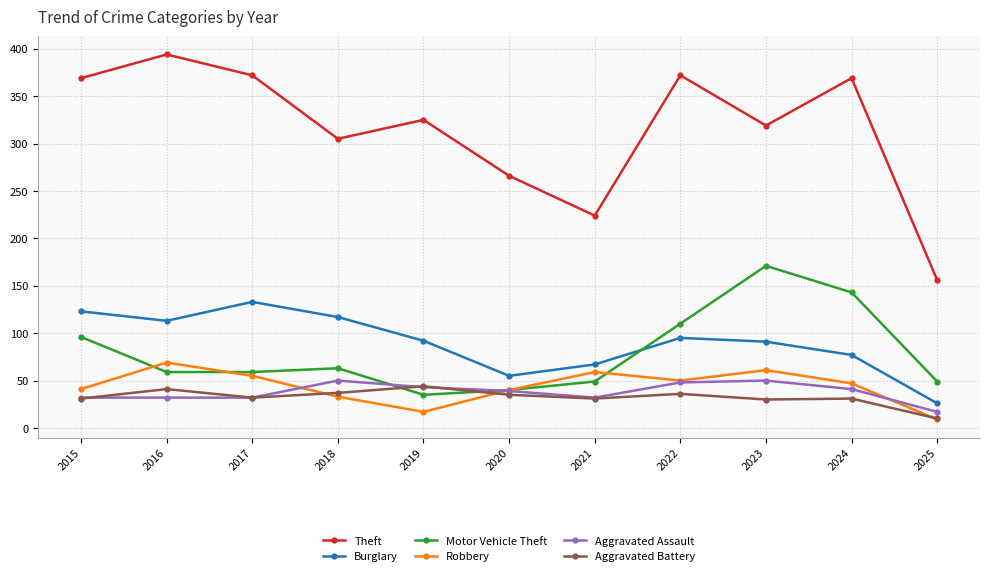

What are all the series names shown in the legend?

Theft, Burglary, Motor Vehicle Theft, Robbery, Aggravated Assault, Aggravated Battery